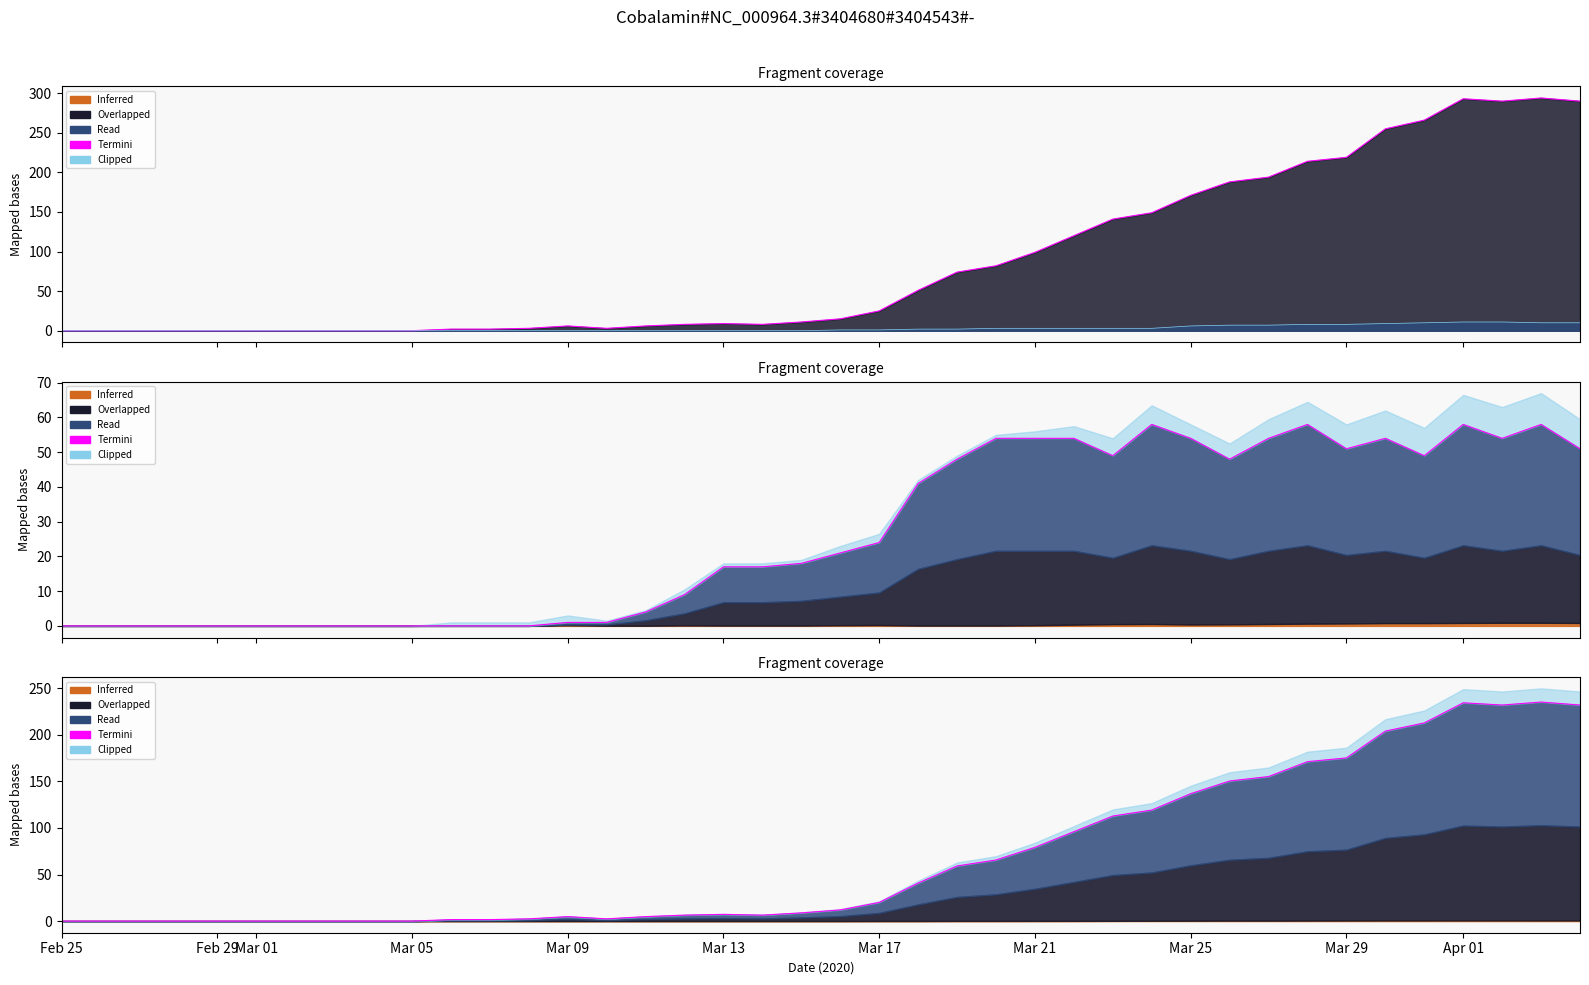

True or false: Clipped and Termini cross at least once.

False